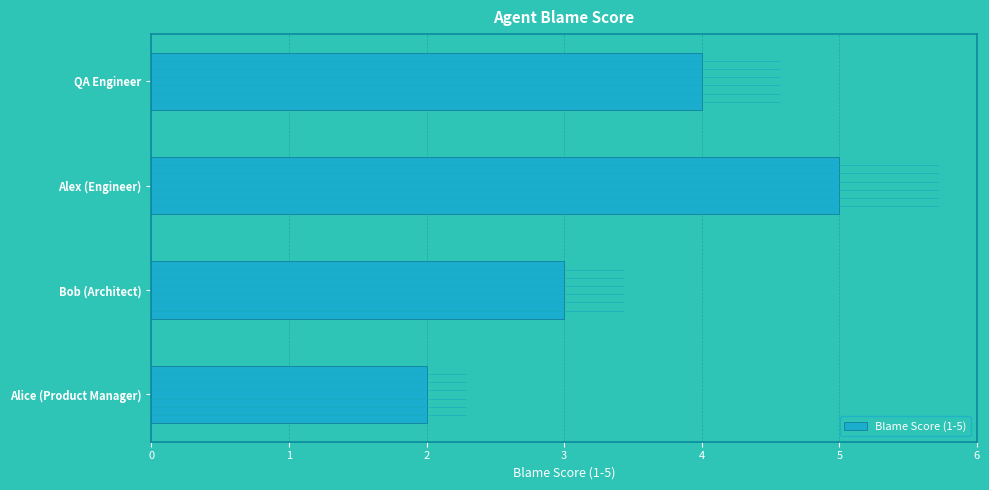

Reading top to bottom, transcribe all the data shown in this chart.

4	5	3	2